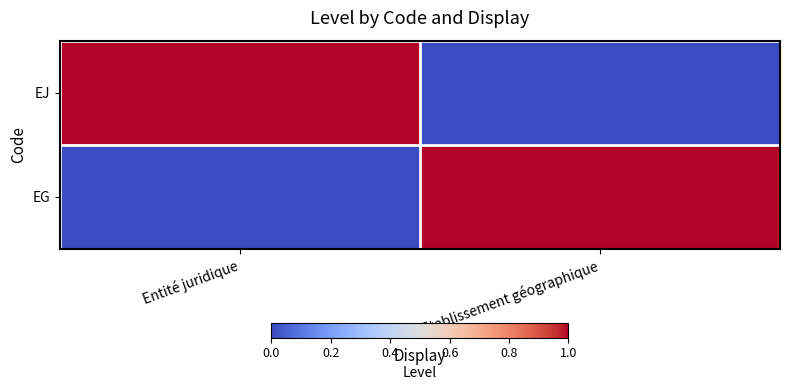

List the series in order of their peak value, lowest first.

EJ, EG